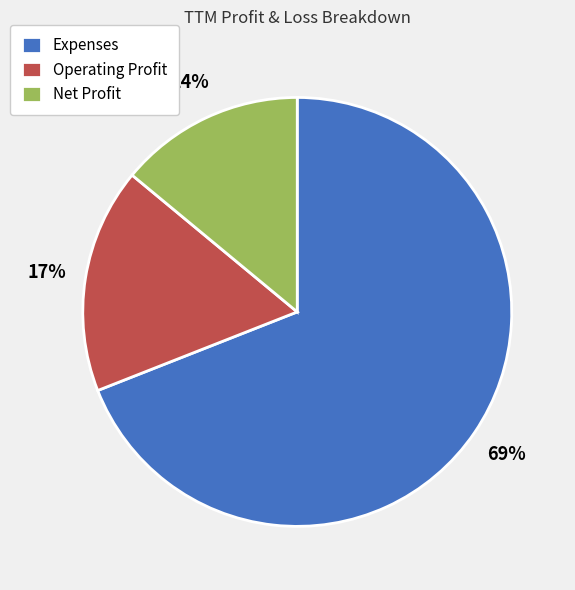

Which slice represents more than half of the pie?

Expenses